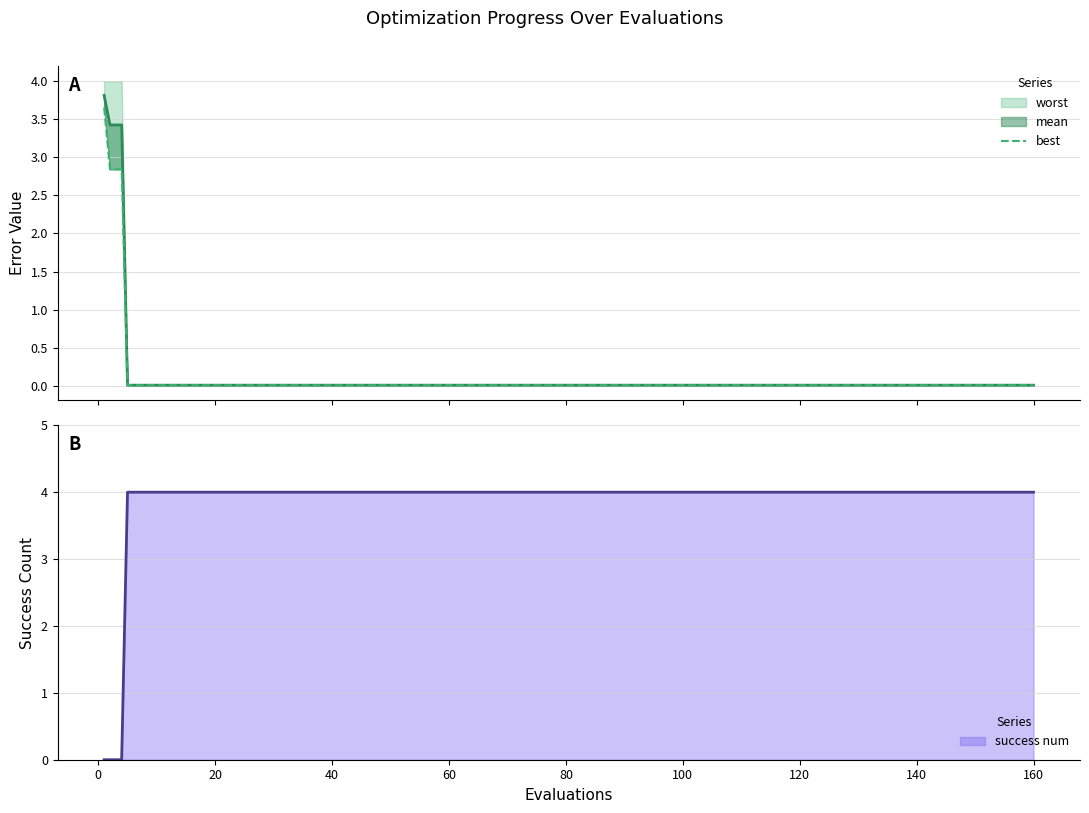

Which series has the largest range (max minus min)?

success num